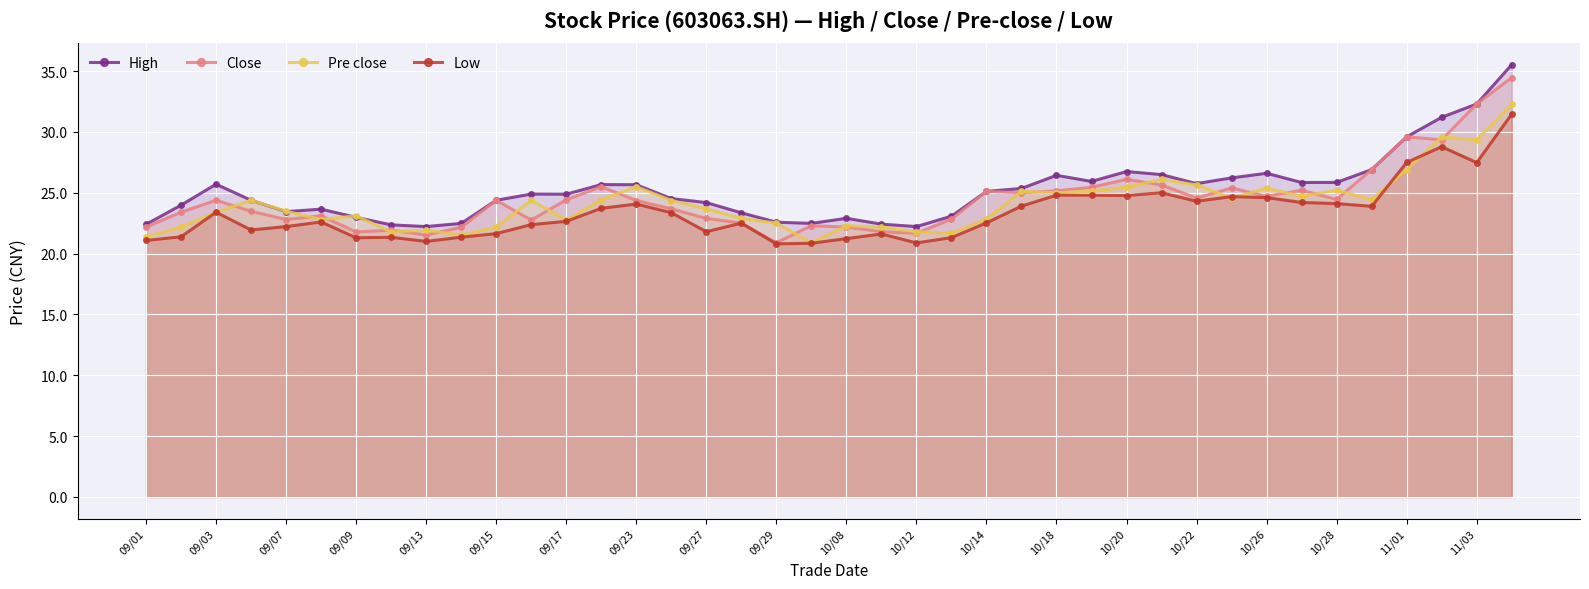

What is the minimum value for Low?

20.8